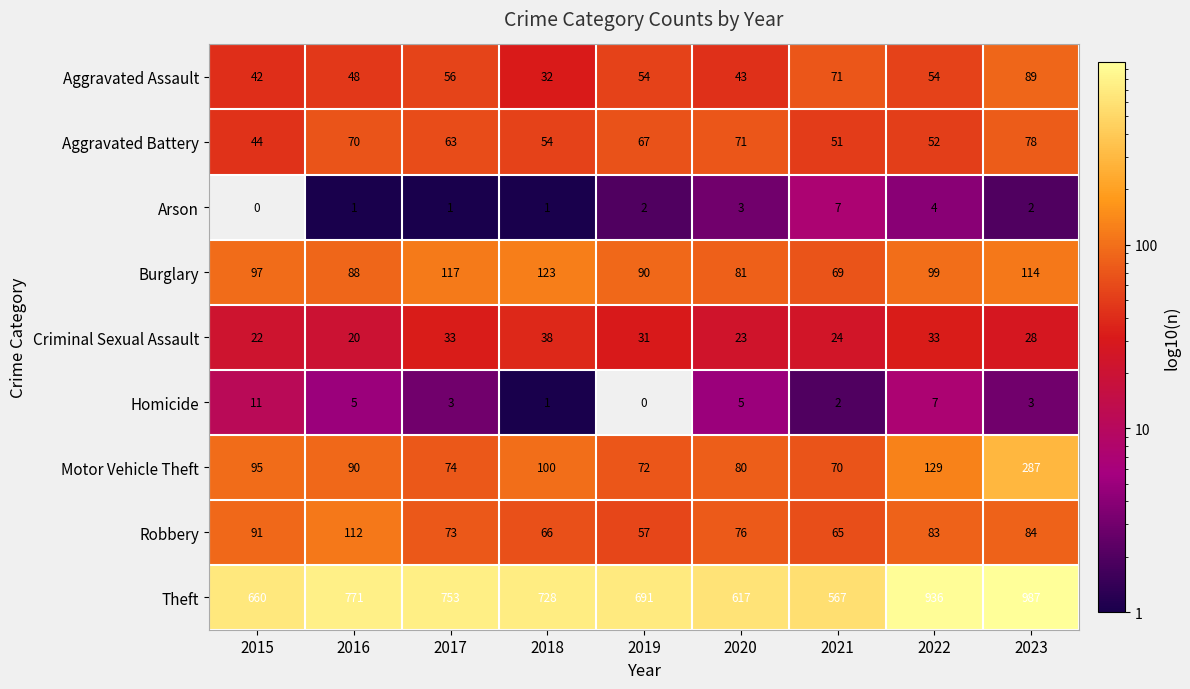

What is the minimum value for Criminal Sexual Assault?

20